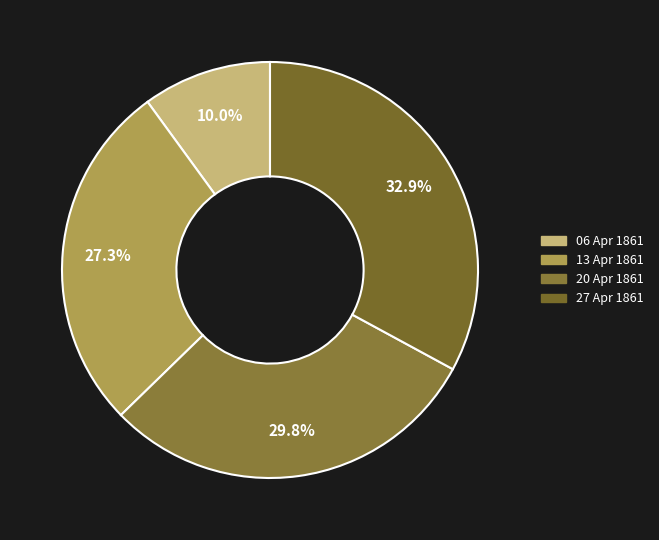

Rank the categories by value from lowest to highest.

06 Apr 1861, 13 Apr 1861, 20 Apr 1861, 27 Apr 1861